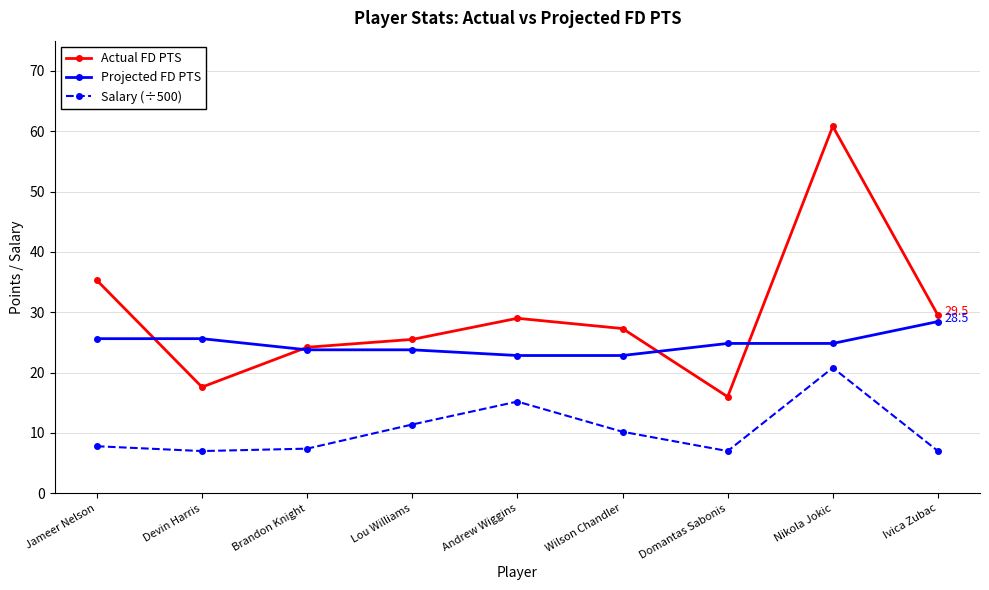

True or false: Salary (÷500) and Actual FD PTS intersect in this chart.

False